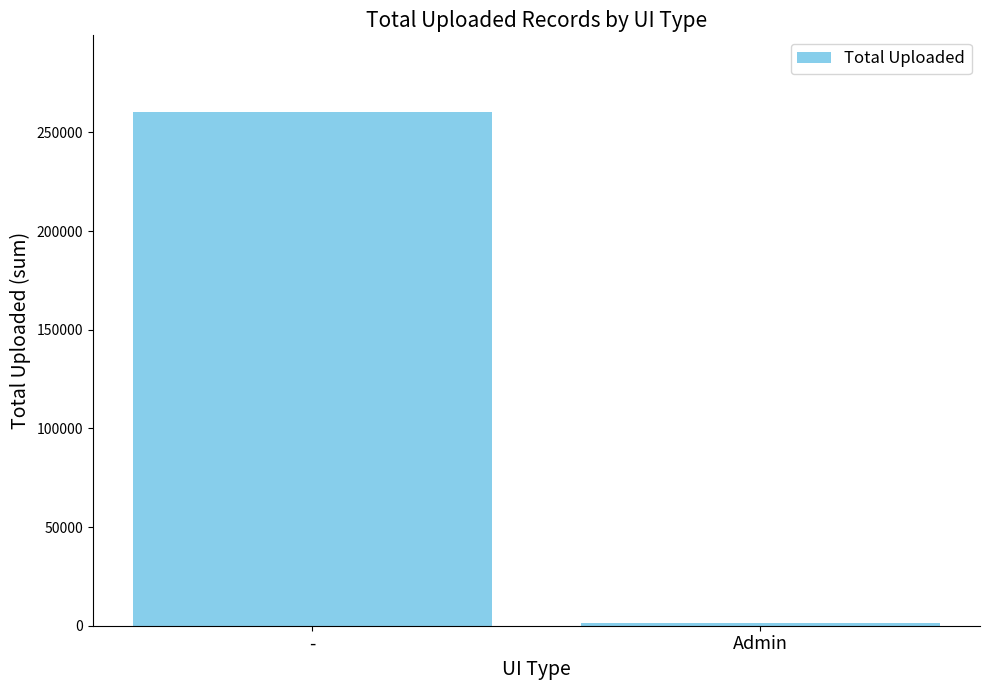

What is the average value?

130745